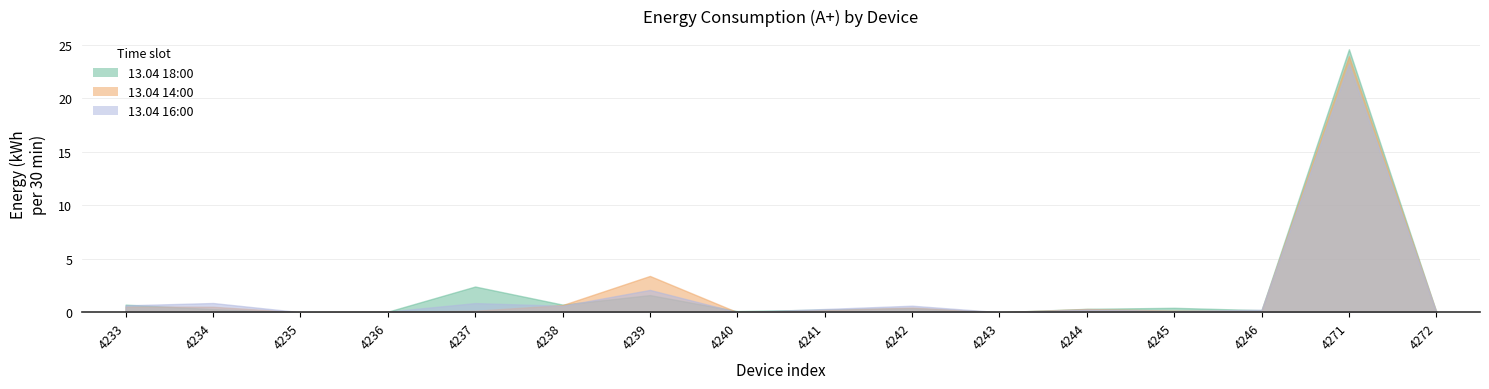

True or false: 13.04 16:00 and 13.04 14:00 cross at least once.

True